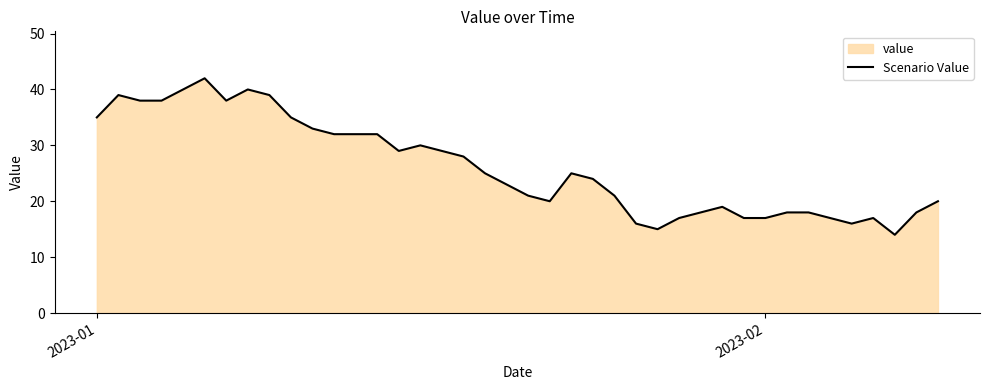

Does the chart have visible grid lines?

No